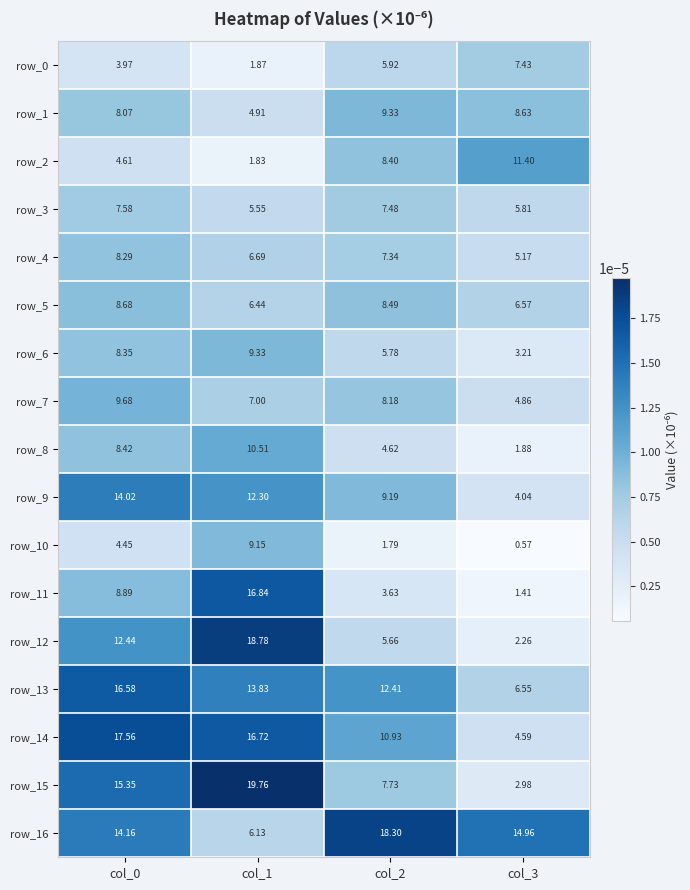

At how many categories does at least one series exceed 0?

4